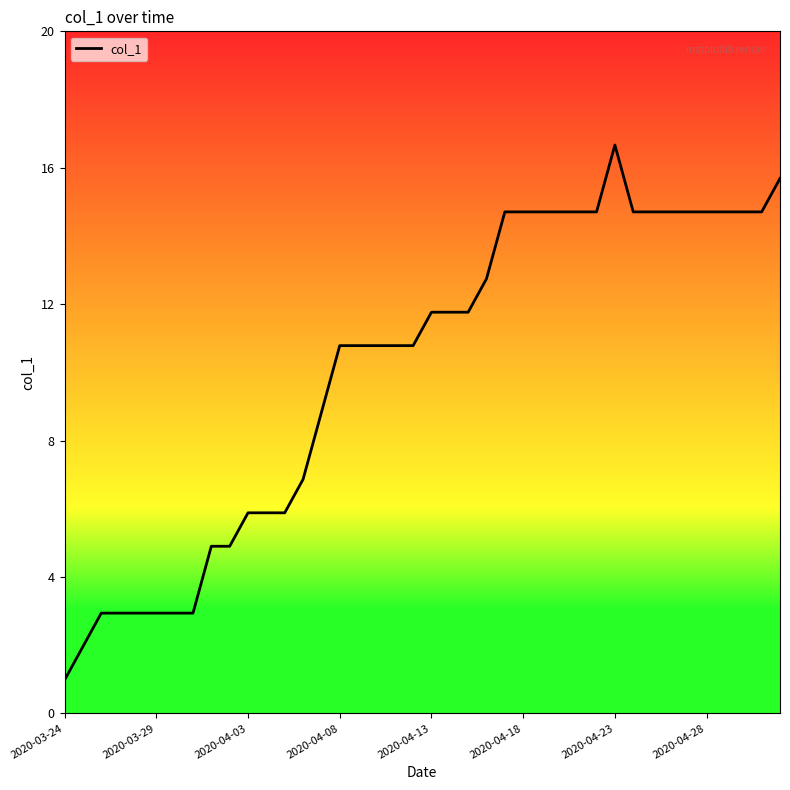

Does the chart have visible grid lines?

No